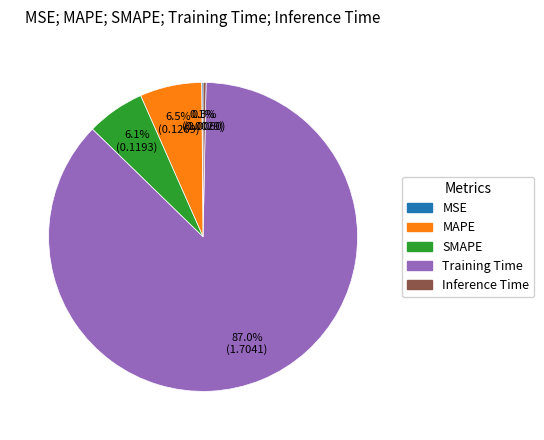

What percentage do MAPE and Inference Time together represent?

6.8%